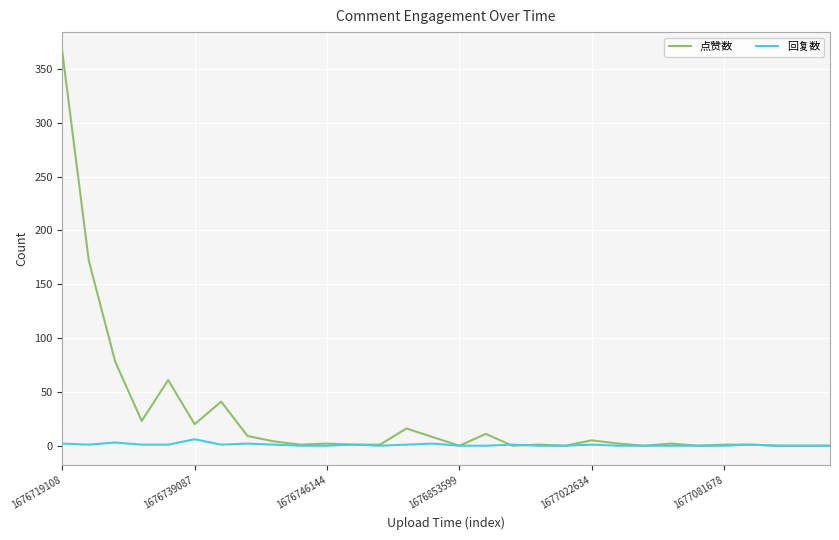

Which series has the largest total across all categories?

点赞数